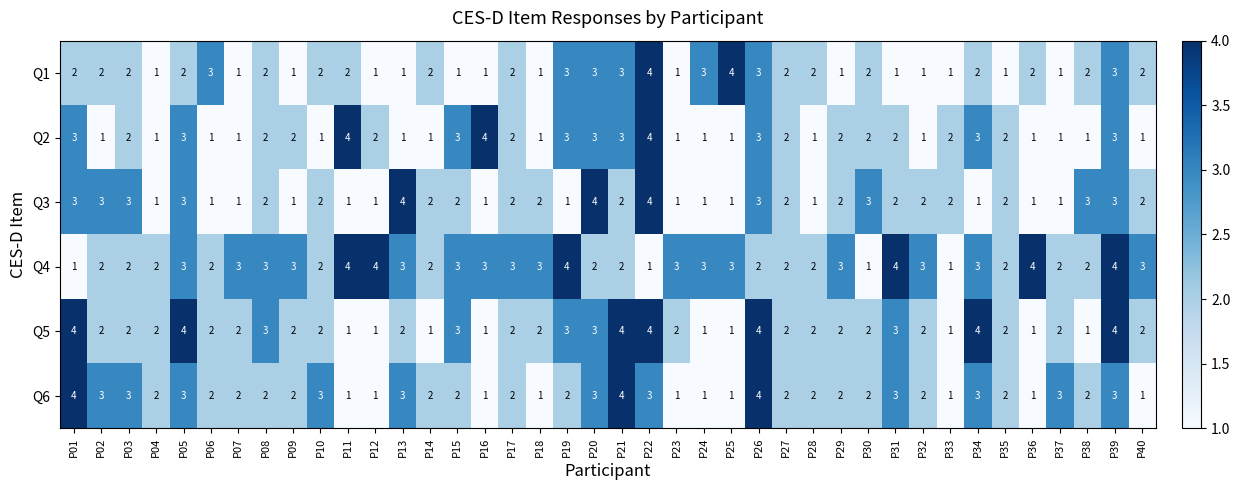

What is the total value across all series at P20?

18